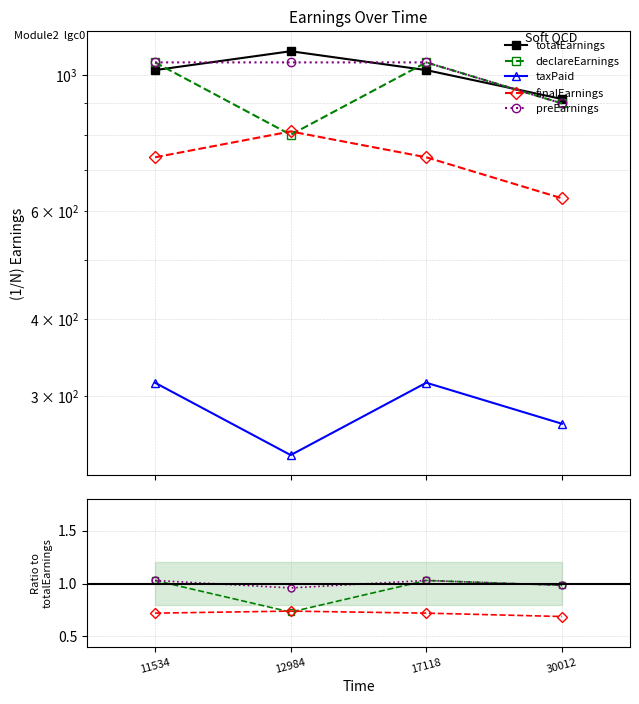

What is the approximate value of totalEarnings at 30012?

915.0